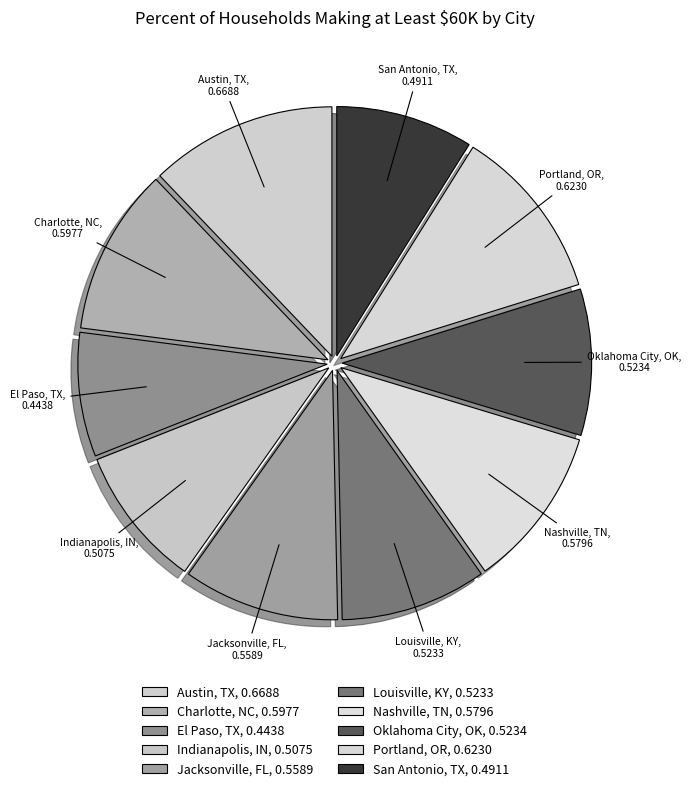

Does any single category account for the majority?

No